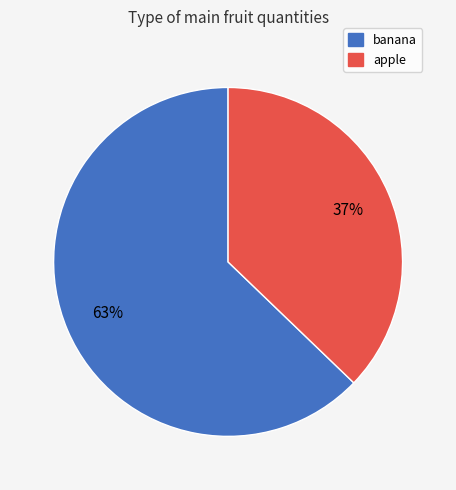

Which category has the smallest portion of the pie?

apple